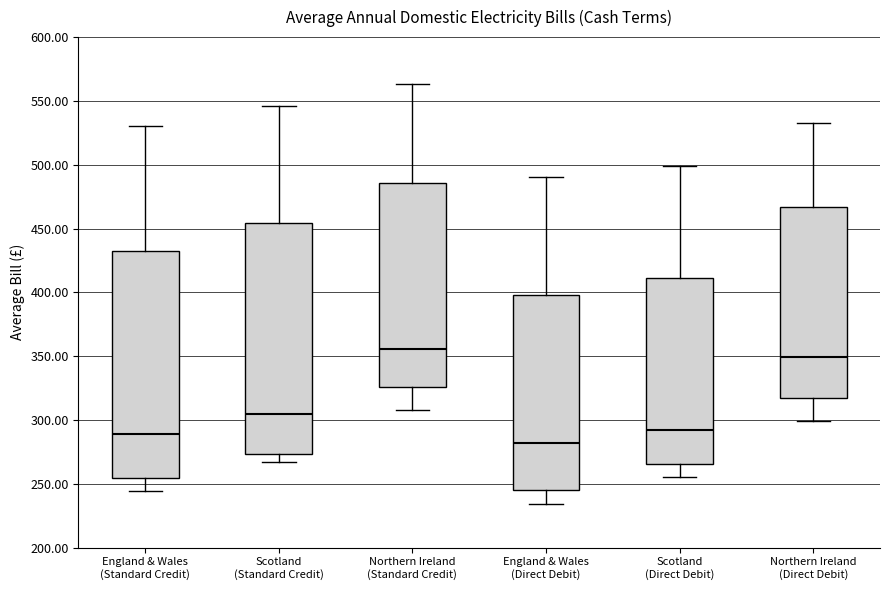

Where does the median line of the box for Northern Ireland (Standard Credit) sit on the y-axis? The values are not printed on the chart, so give them approximately, as read against the axis.

355